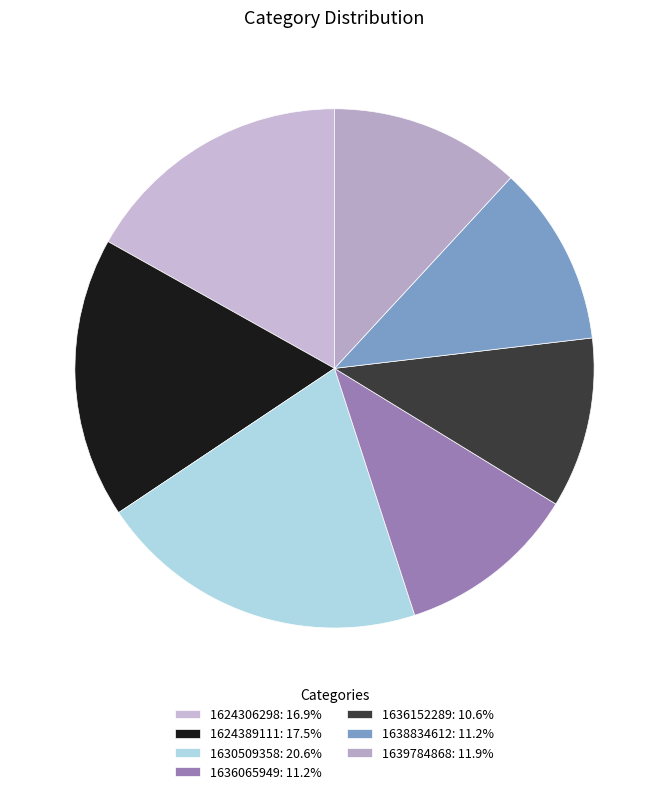

How much of the chart is everything except 1636152289?

89.4%